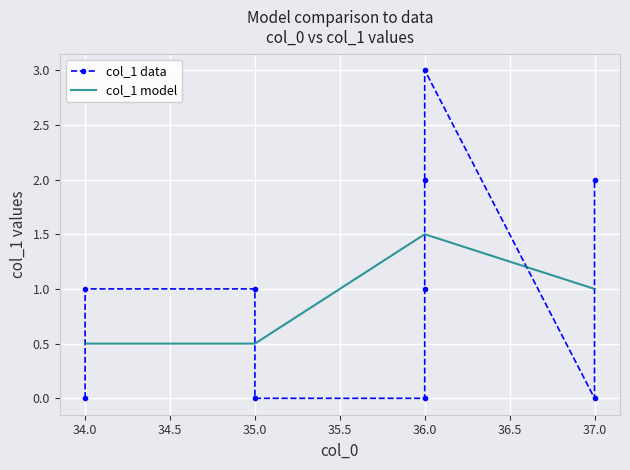

Rank the categories by value from highest to lowest.

36, 36, 37, 34, 35, 36, 34, 35, 36, 37